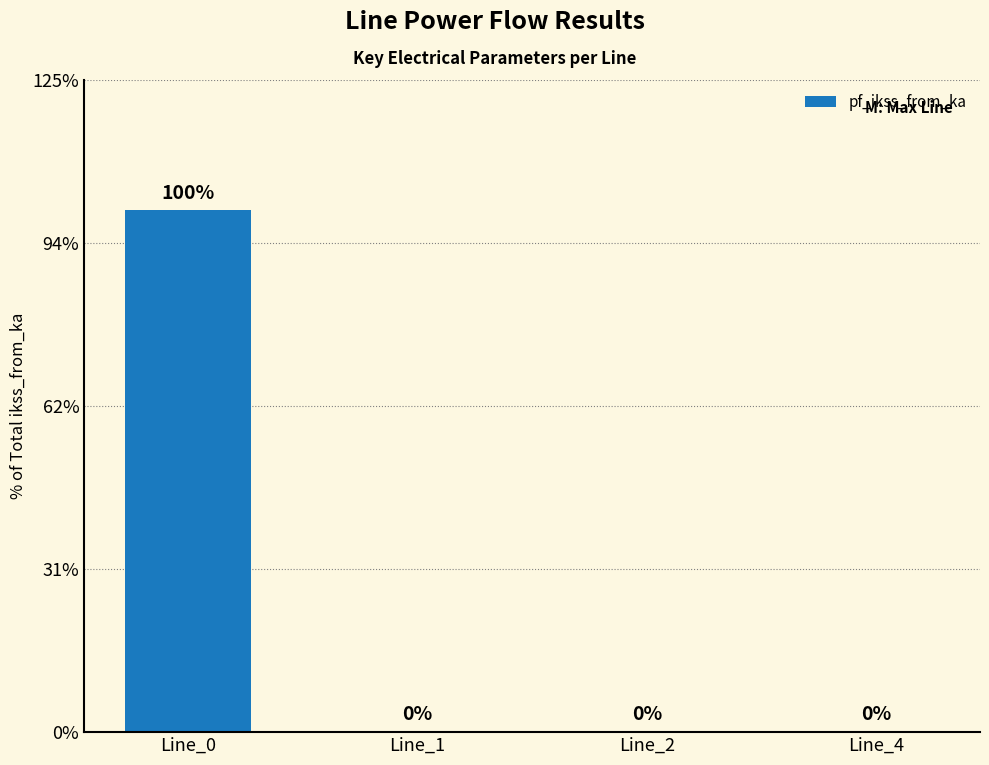

Are the bars horizontal?

No